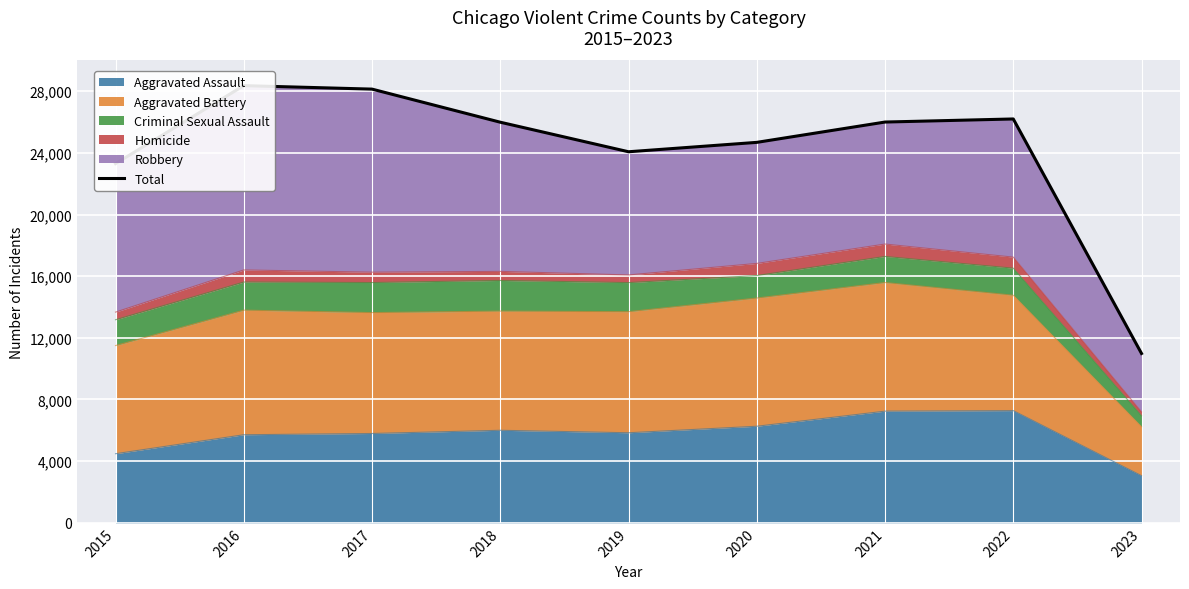

True or false: the data shows 28367 at 2016.

True